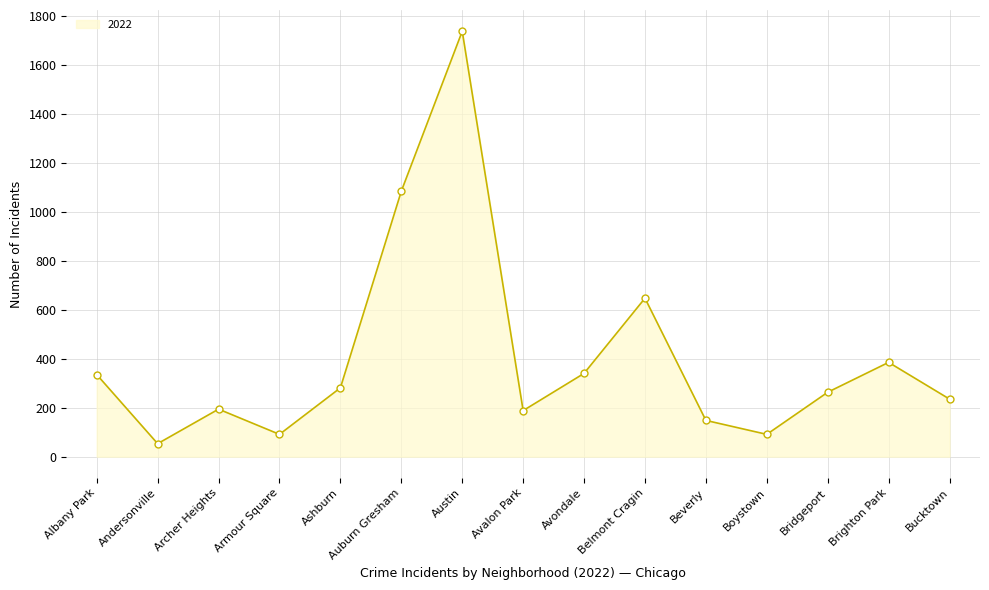

What is the difference between the maximum and minimum values?

1684